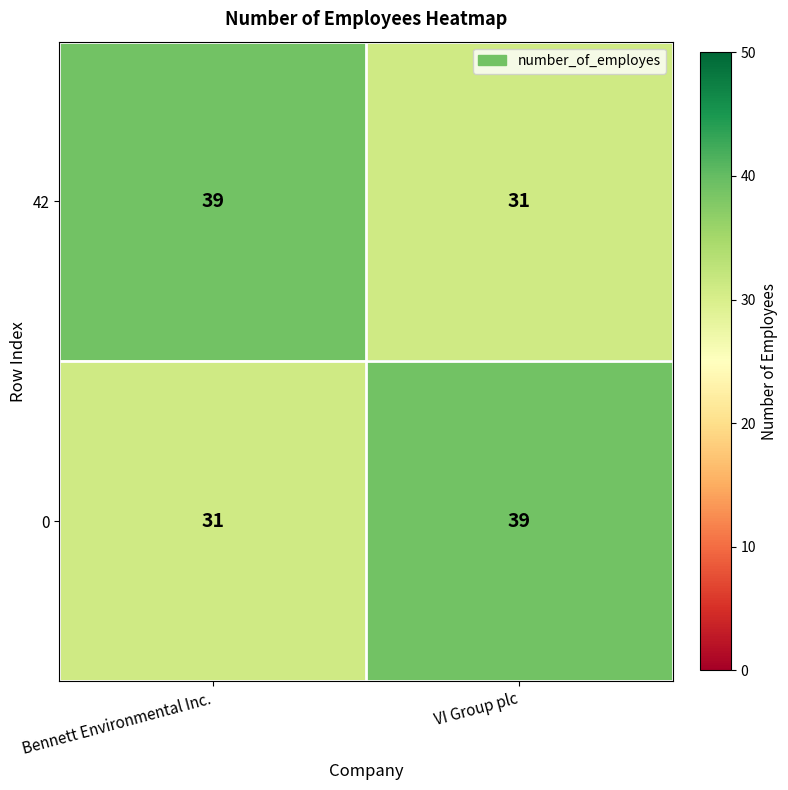

At how many categories does at least one series exceed 36?

2